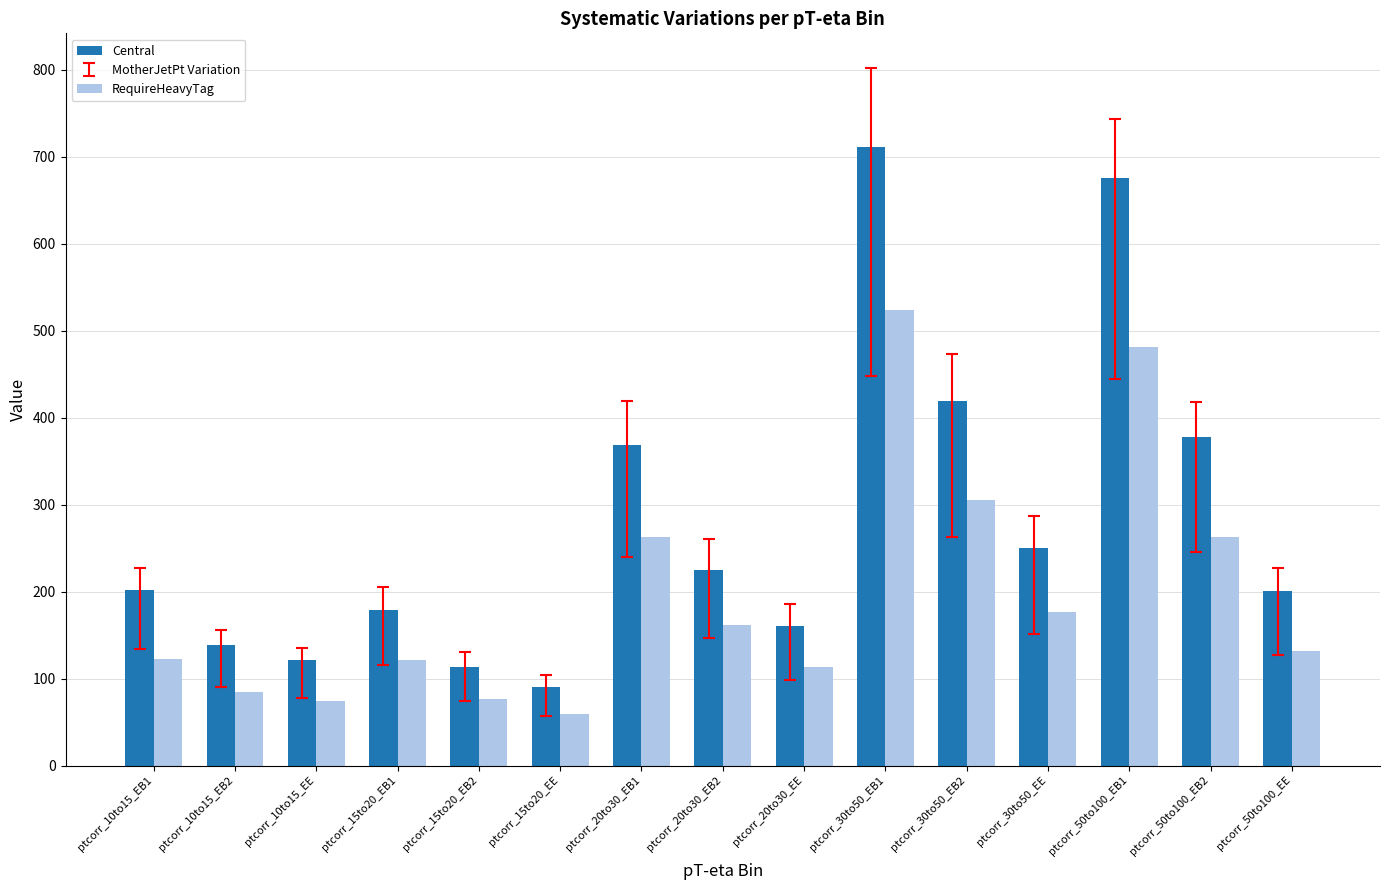

Is it true that Central equals 368.5 at ptcorr_20to30_EB1?

True